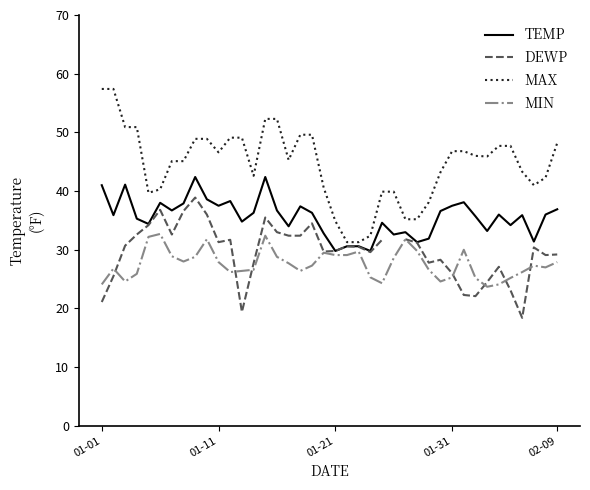

What is the lowest value of the TEMP series?

29.8